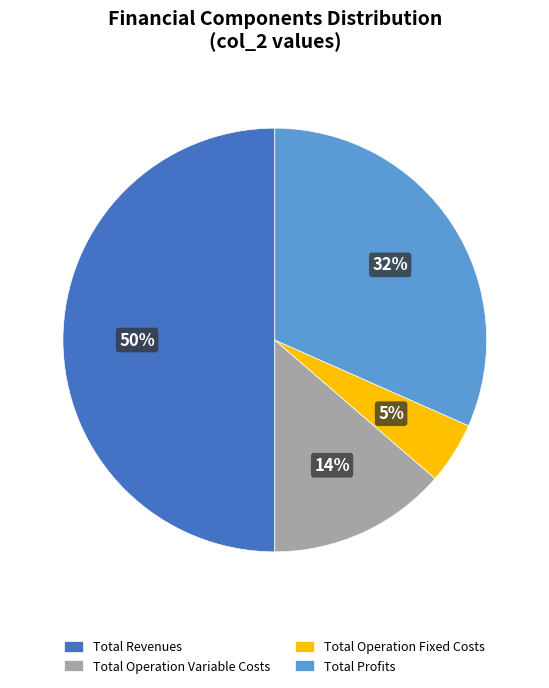

What percentage is the Total Operation Variable Costs slice, to the nearest percent?

14%